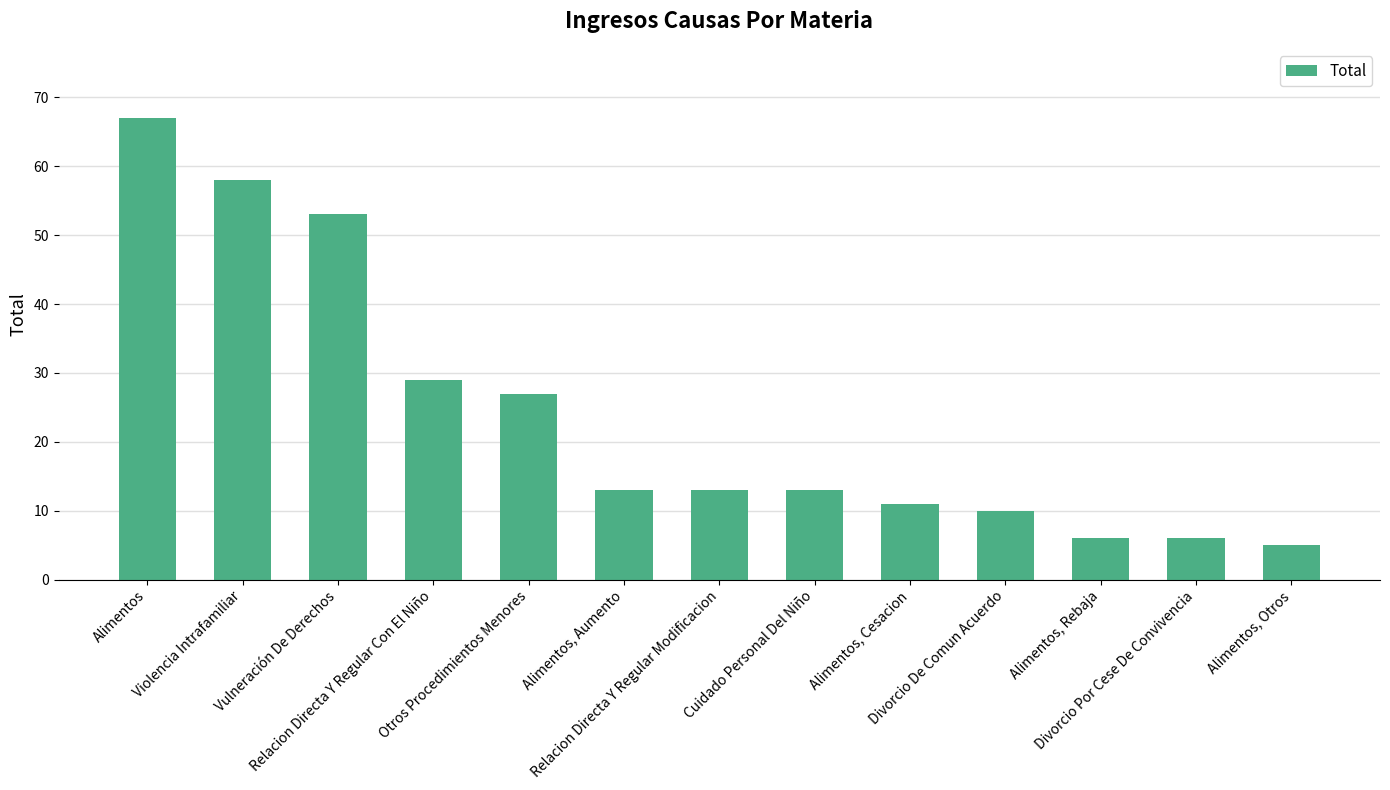

Which category has the highest value across all series?

Alimentos